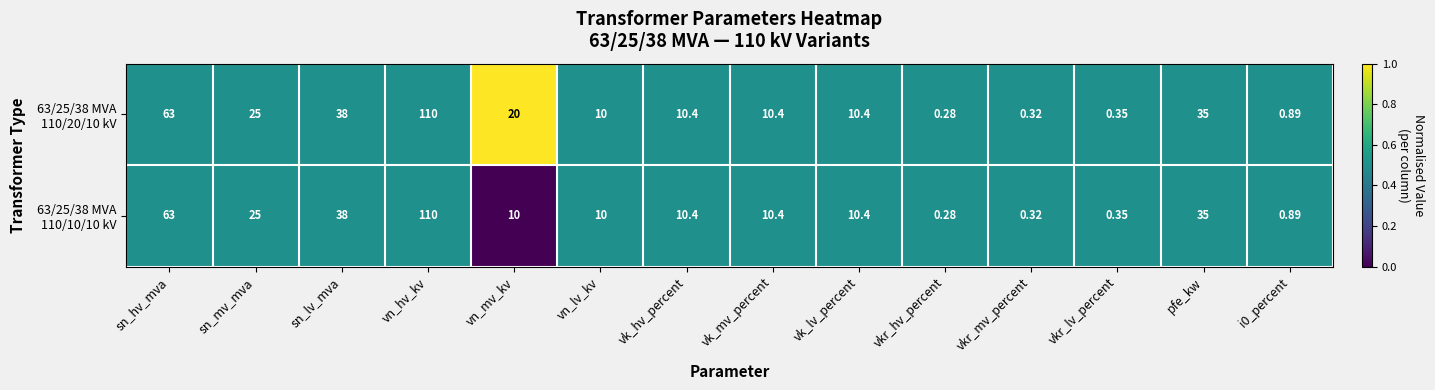

Which category has the lowest value across all series?

vkr_hv_percent